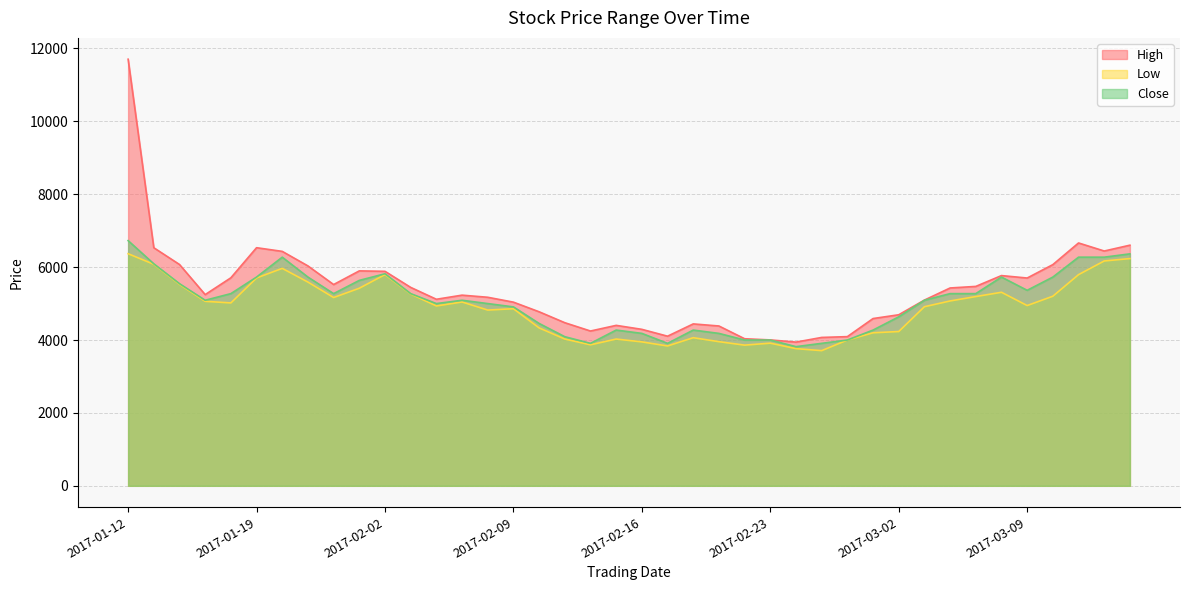

What is the smallest value displayed?

3709